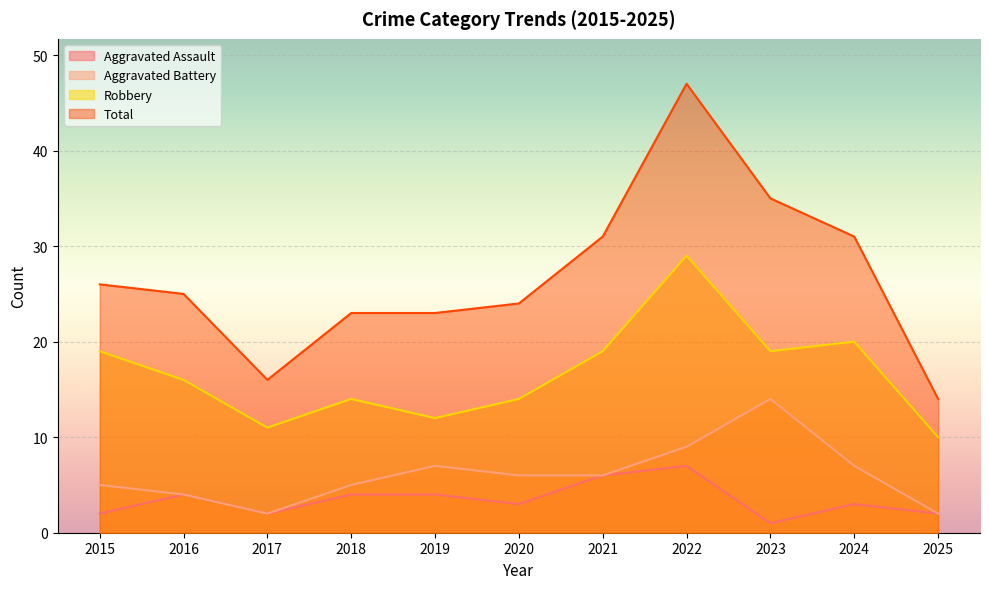

How many lines are shown in the chart?

4